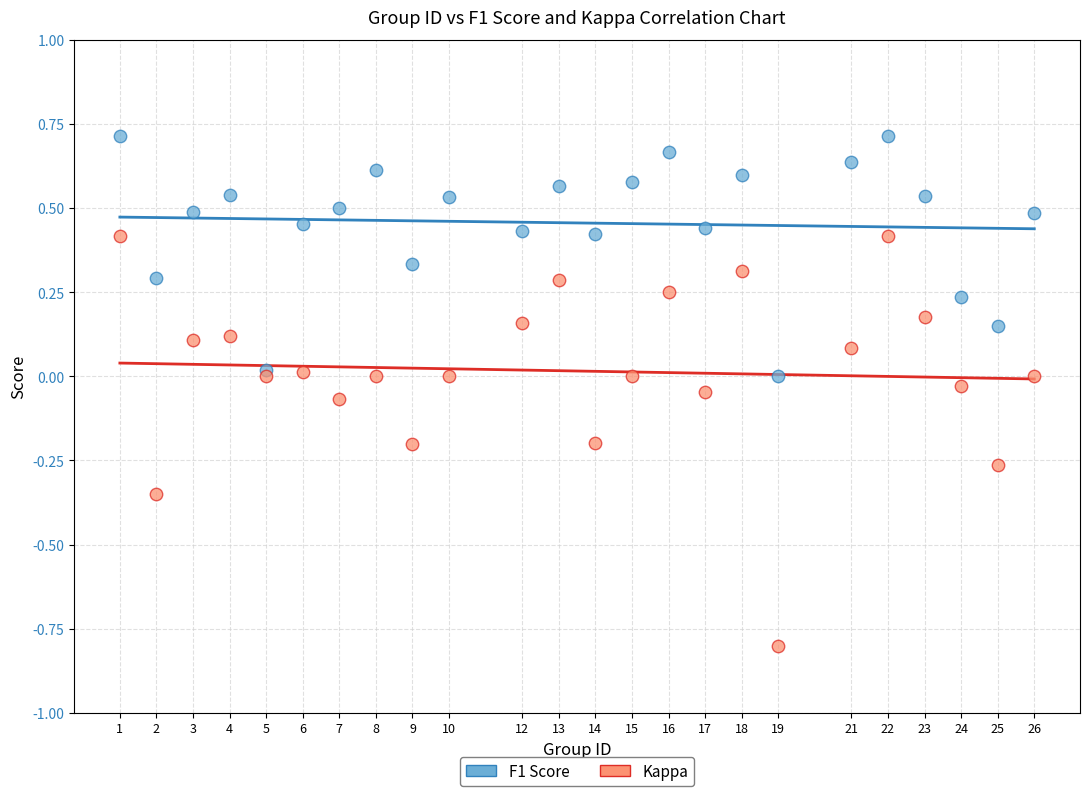

Which series contains the highest Y value?

F1 Score